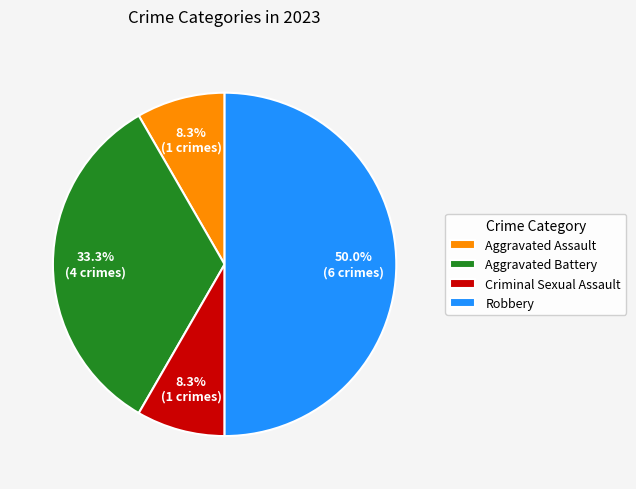

Do Aggravated Battery and Aggravated Assault together represent more than half of the pie?

No